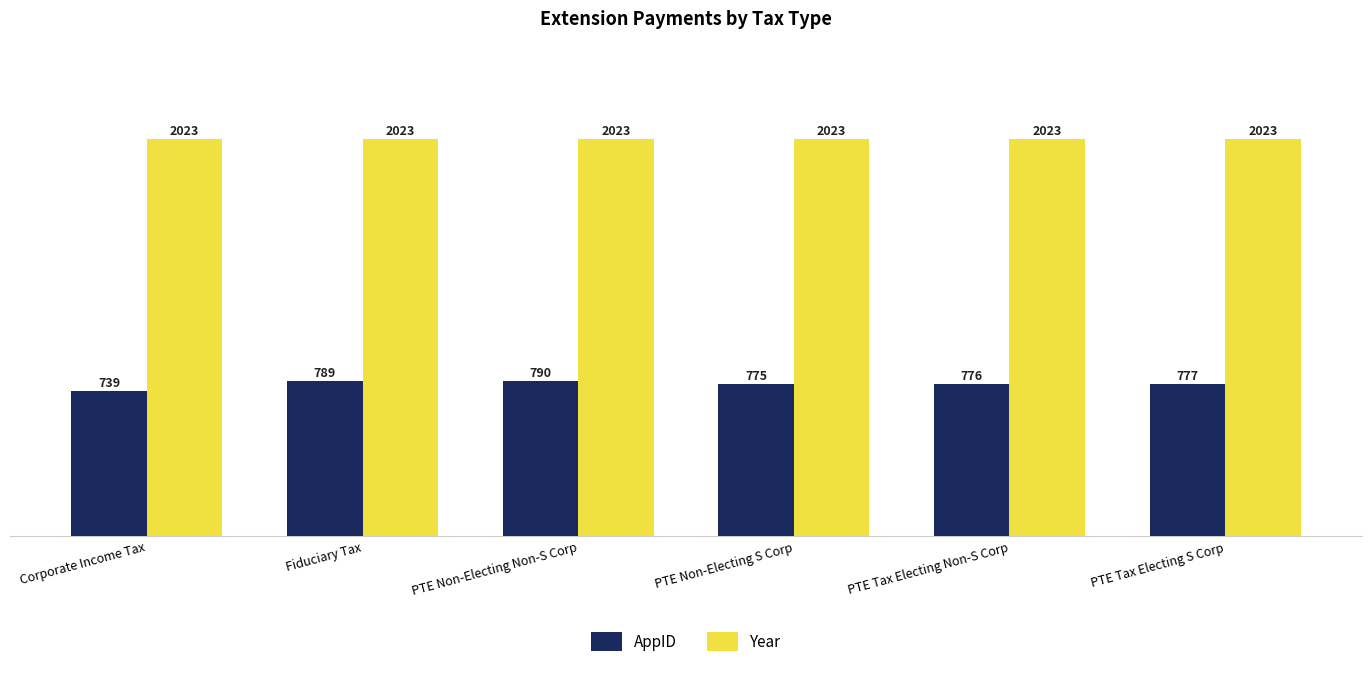

At which label does AppID first exceed 777?

Fiduciary Tax